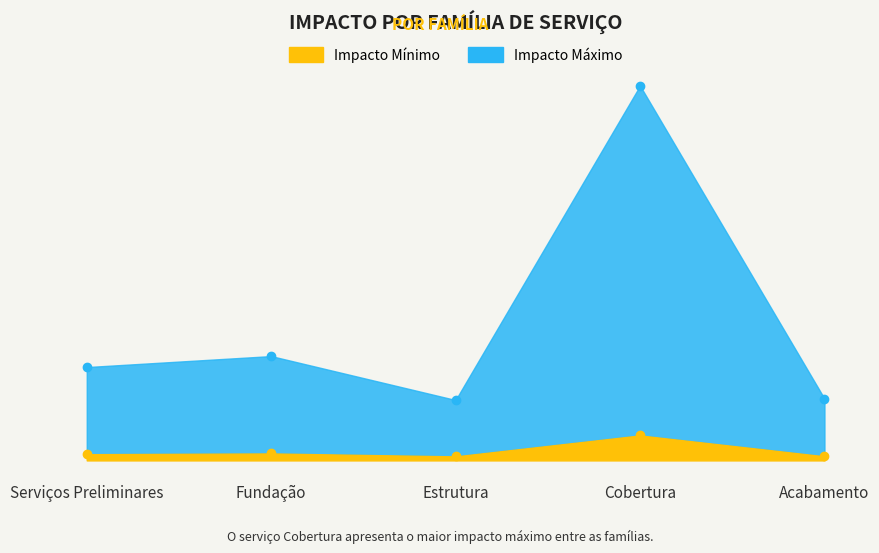

Where is Impacto Máximo nearest to the value 95?

Fundação